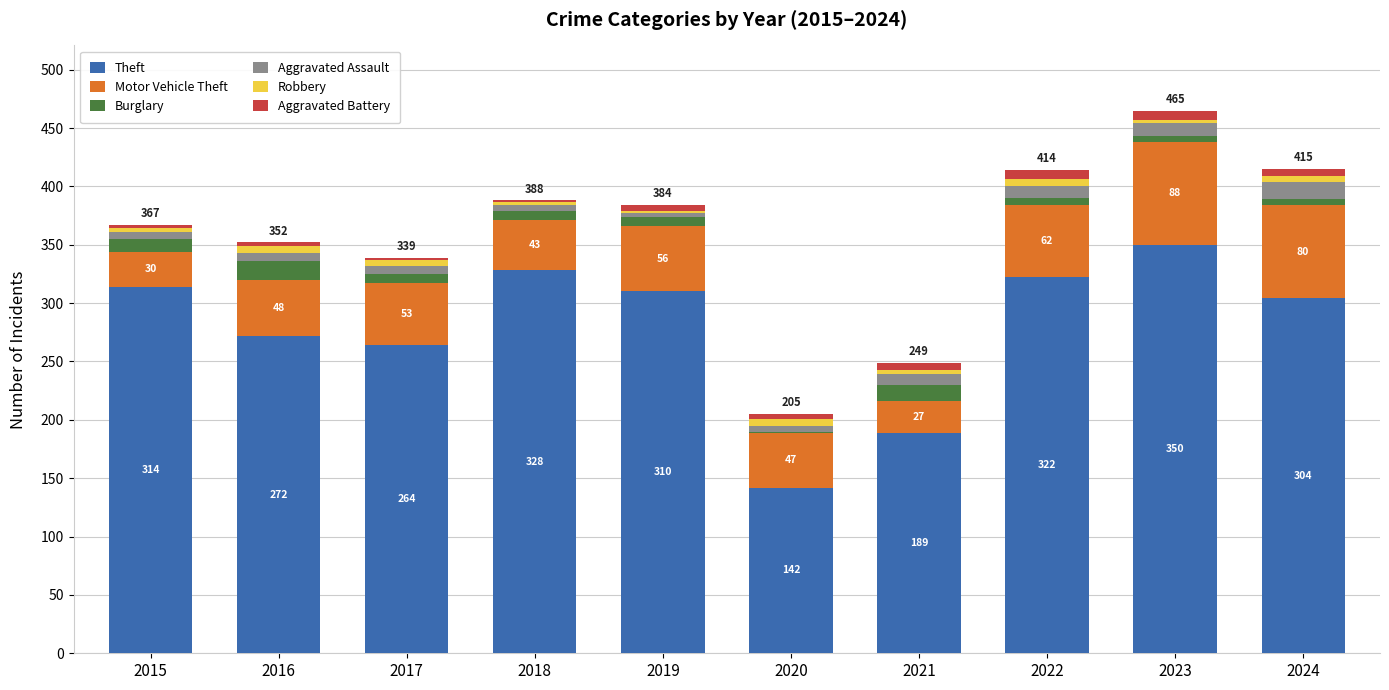

At which category is the sum across all series the highest?

2023